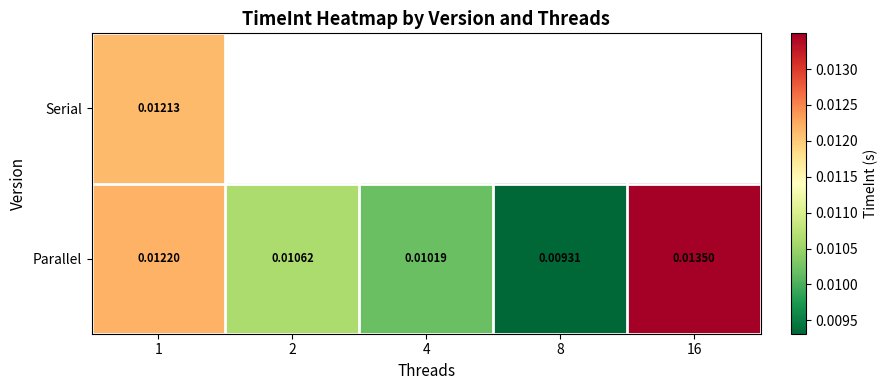

How many categories are shown in the chart?

5